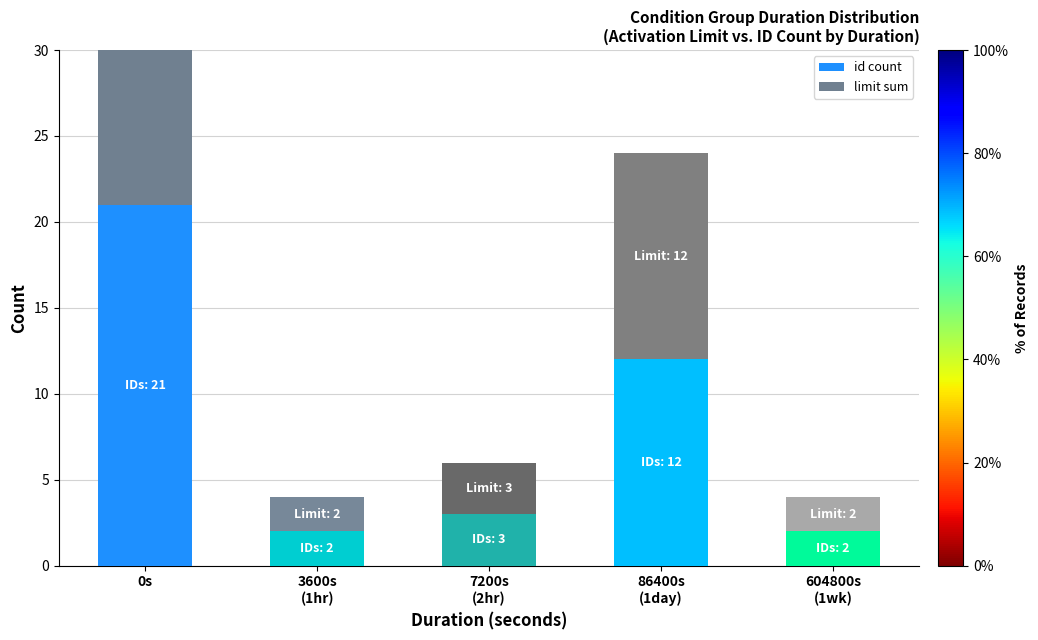

What is the average value of the limit sum series?

8